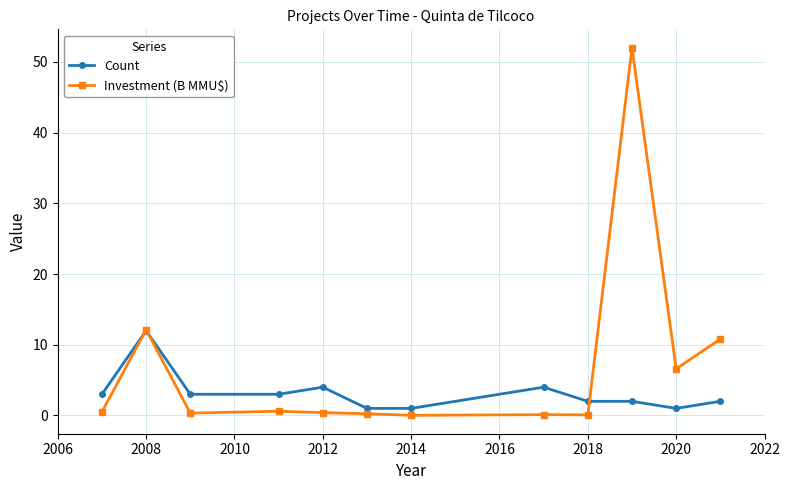

Which series has the widest spread of values?

Investment (B MMU$)